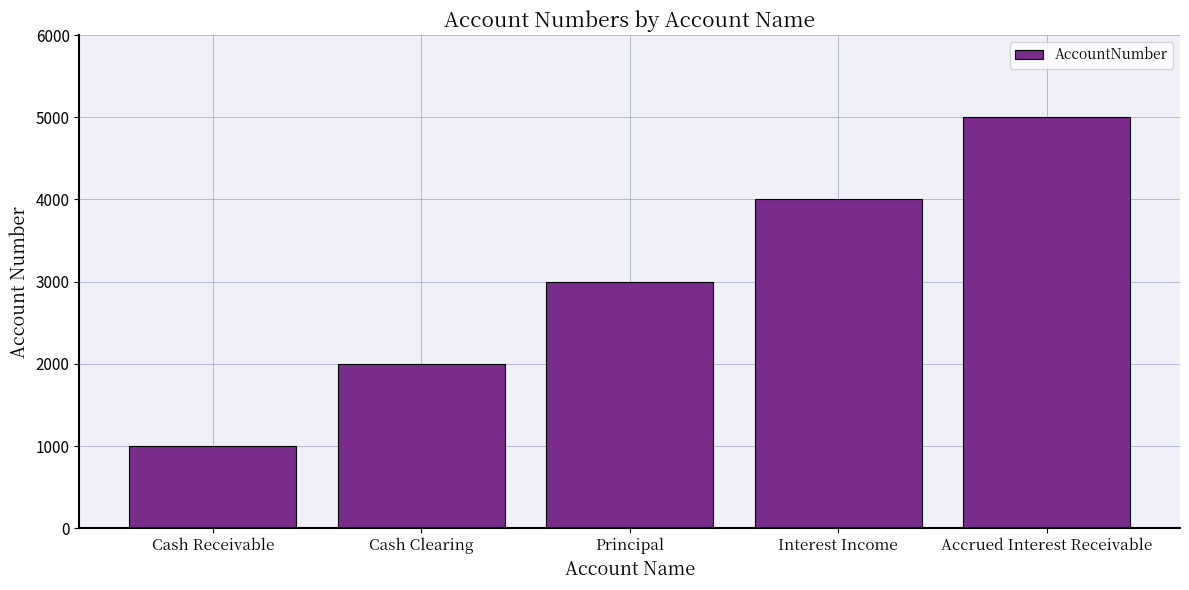

What is the value of the 4th bar from the left?

4000